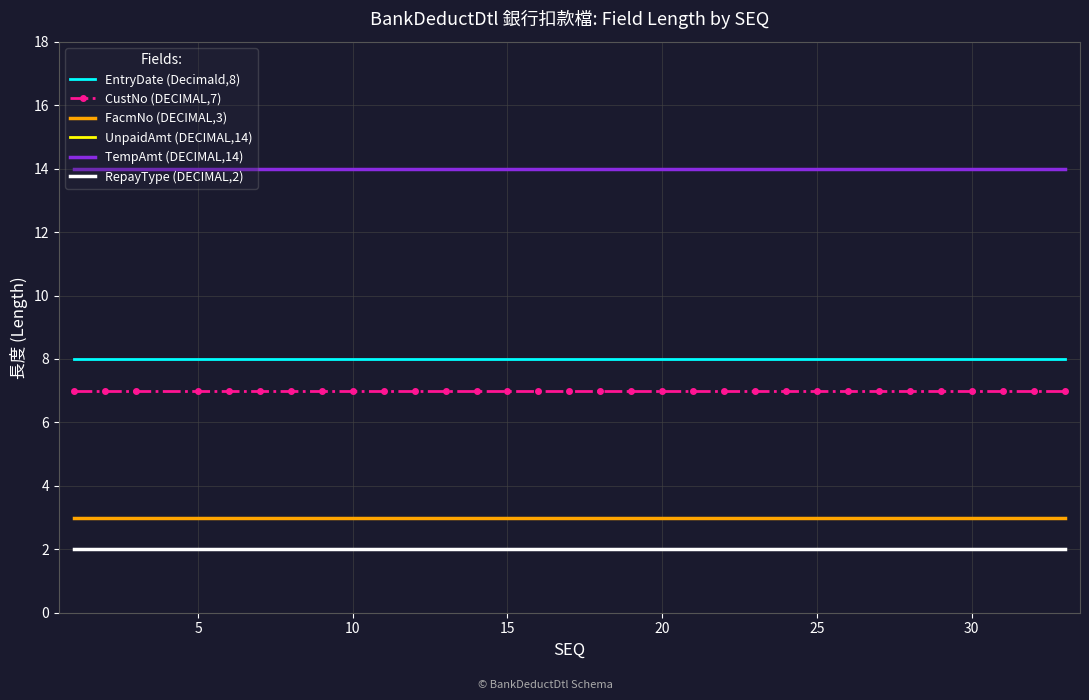

How many distinct data groups are displayed?

6